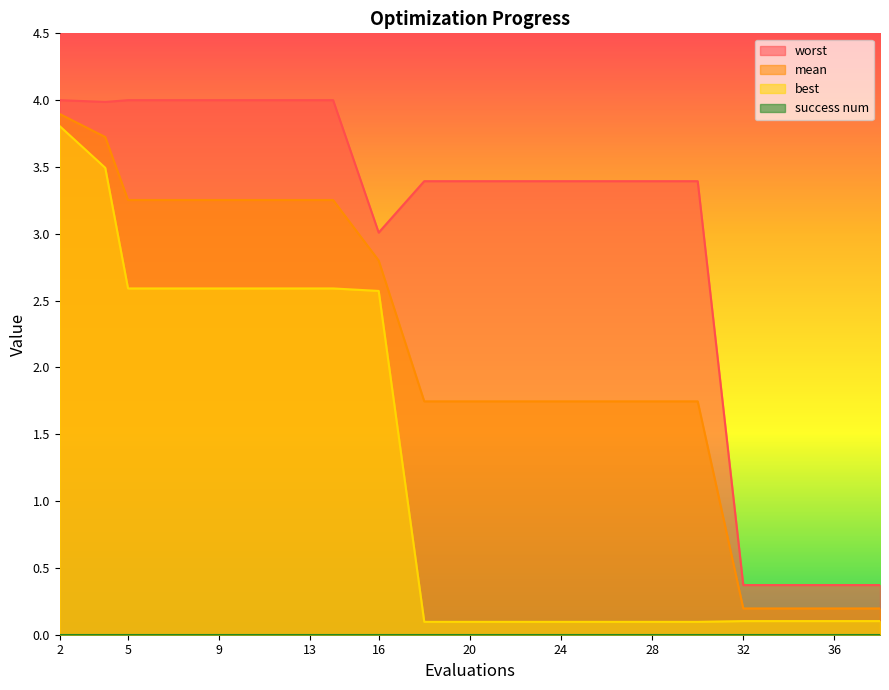

At which label is worst closest to 2?

16